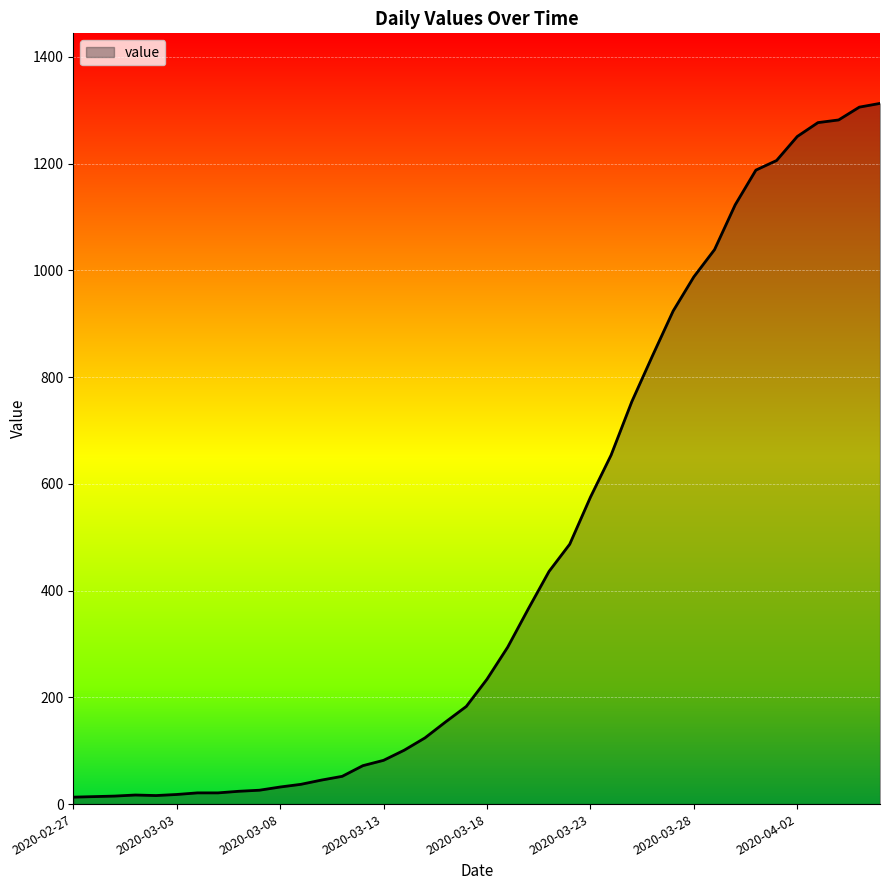

Does the chart have visible grid lines?

Yes